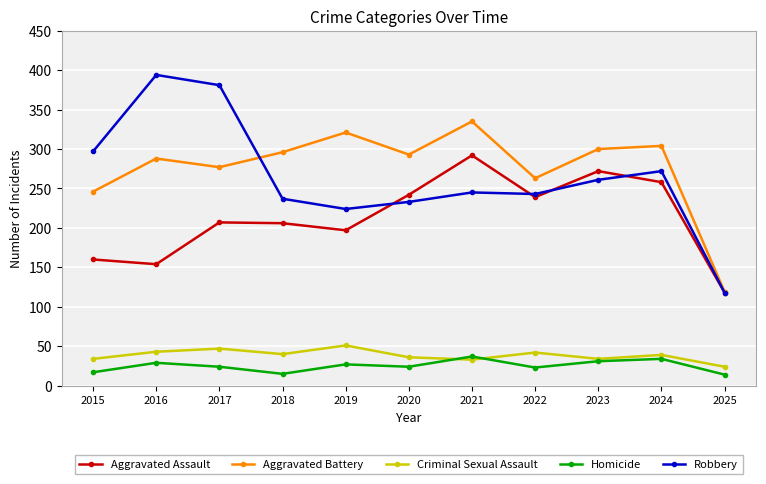

At which category does Homicide reach its first local valley?

2018